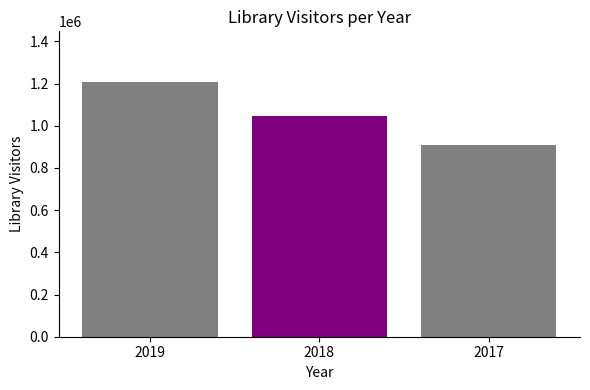

How many bars are there in total?

3